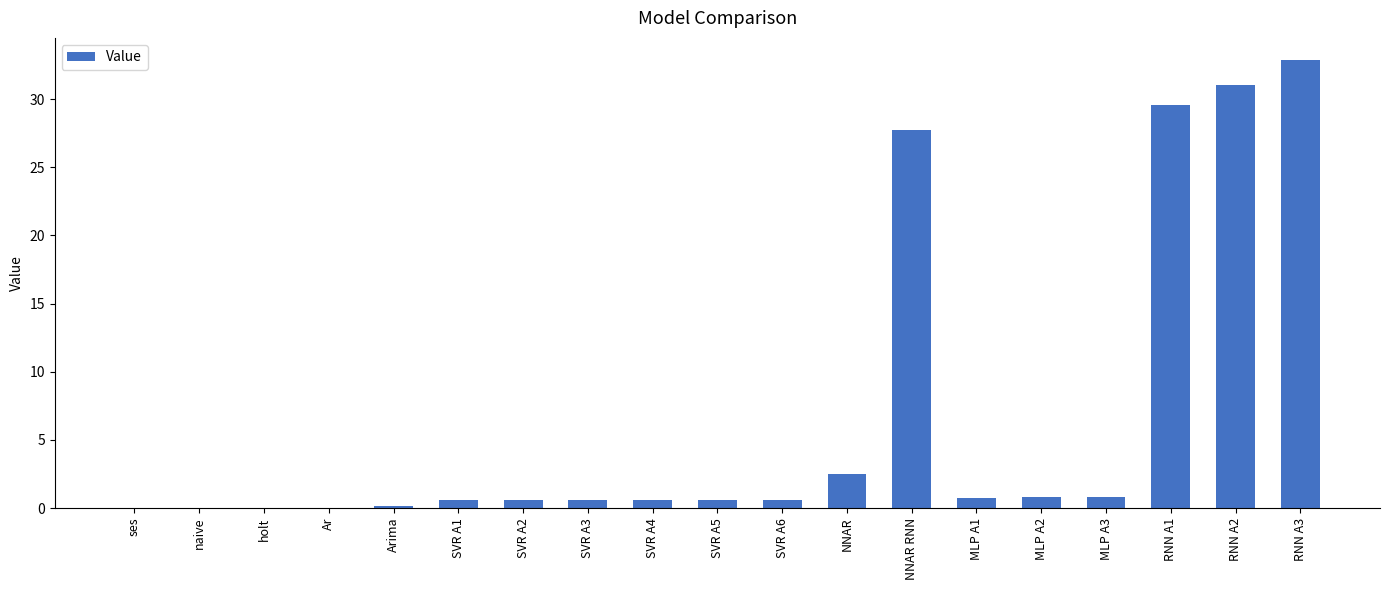

At which category does the chart reach its peak across all series?

RNN A3